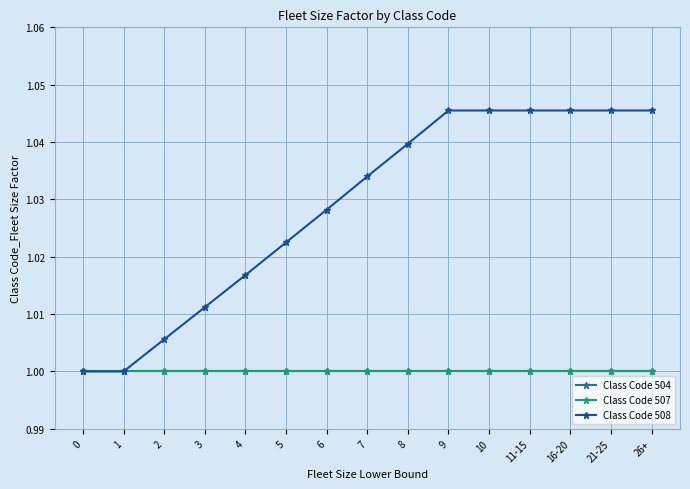

What is the minimum value for Class Code 507?

1.0